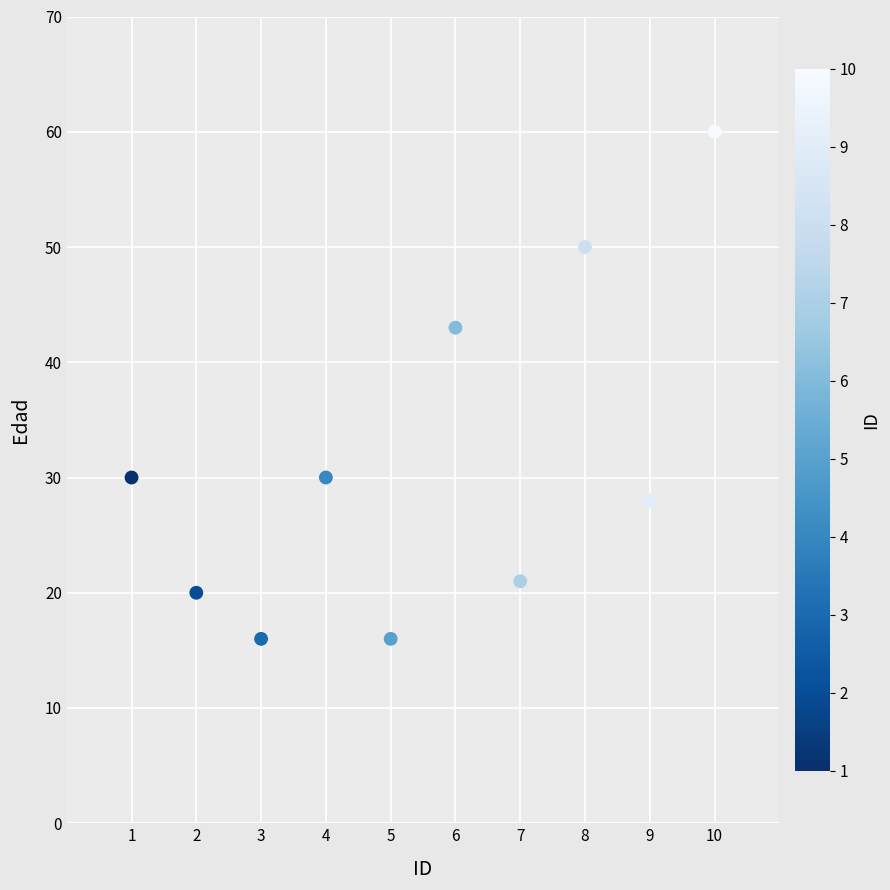

What is the range of Y values (max minus min)?

44